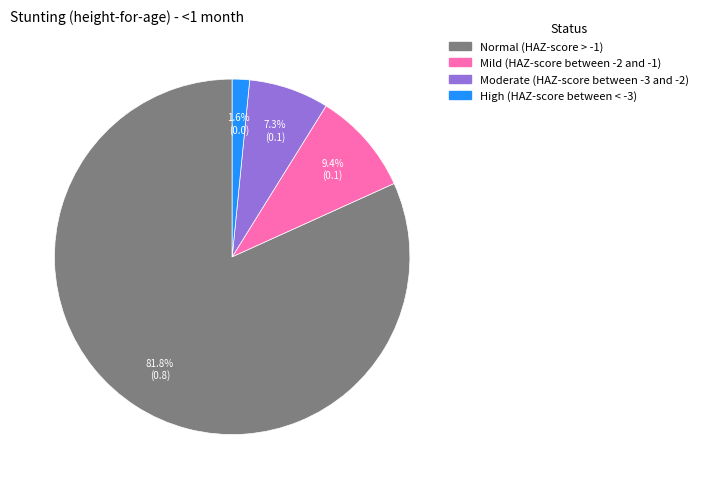

To the nearest percent, what is the average slice percentage?

25%